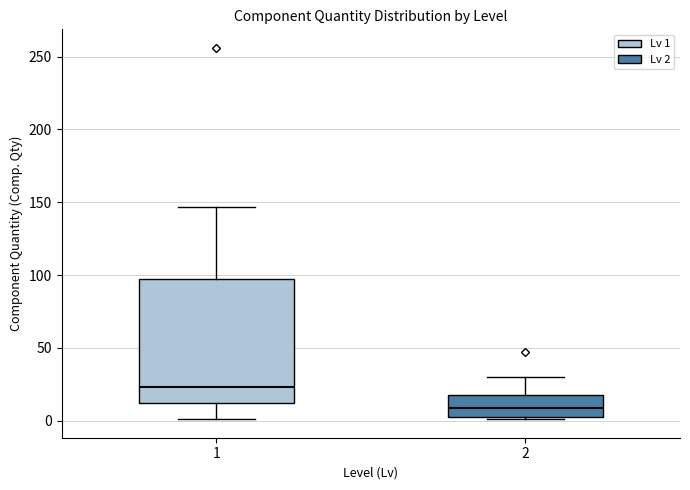

Which box's median line is the highest?

1